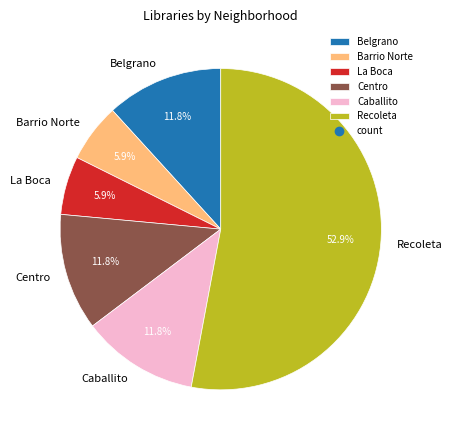

To the nearest percent, what portion does Centro represent?

12%